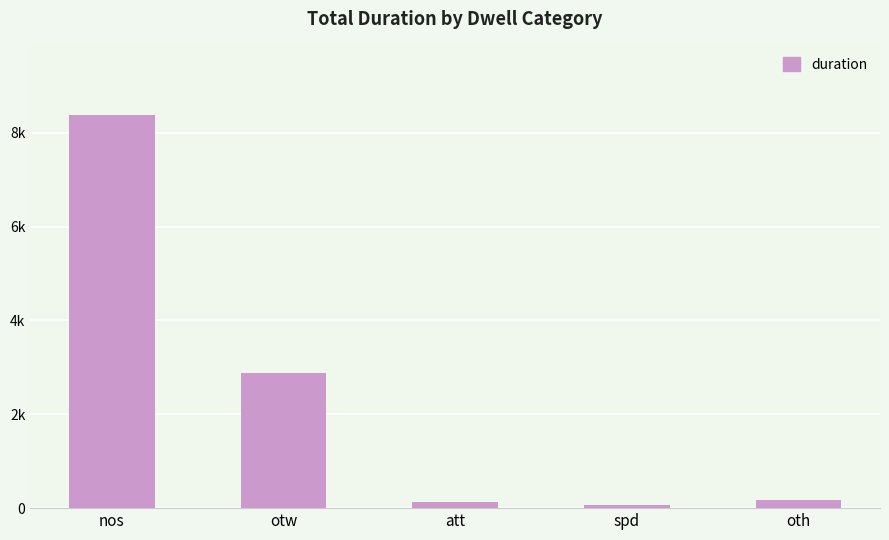

Rank the categories by value from highest to lowest.

nos, otw, oth, att, spd